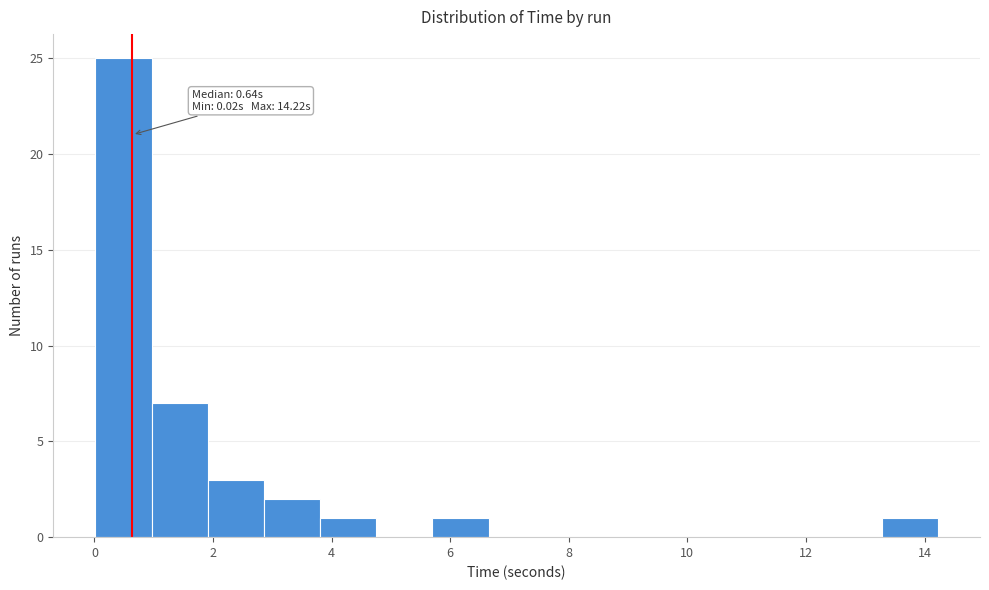

Which range on the x-axis has the tallest bar?

0.0 to 1.0